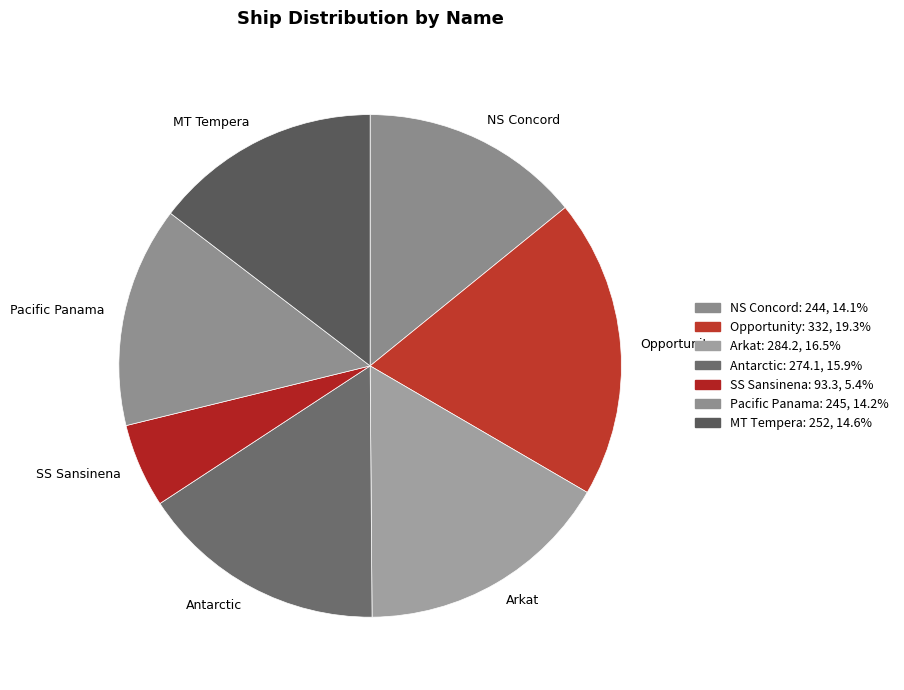

Is the sum of Arkat and SS Sansinena greater than half?

No